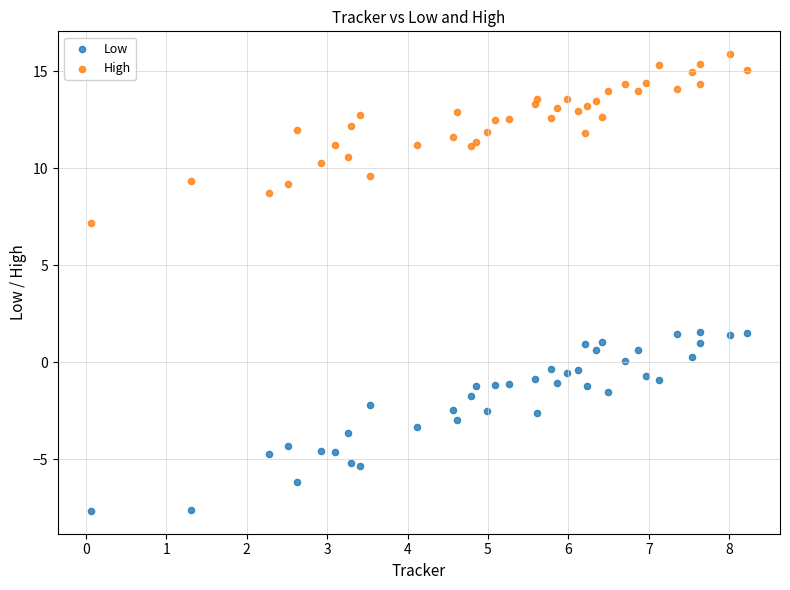

Which series contains the highest Y value?

High